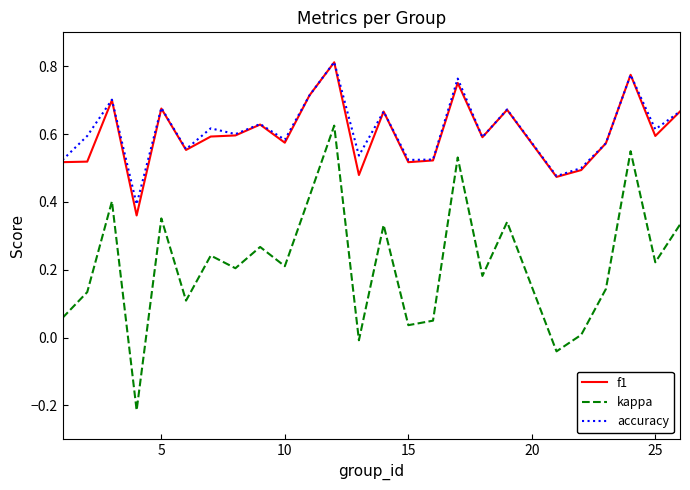

Which series has the largest range (max minus min)?

kappa